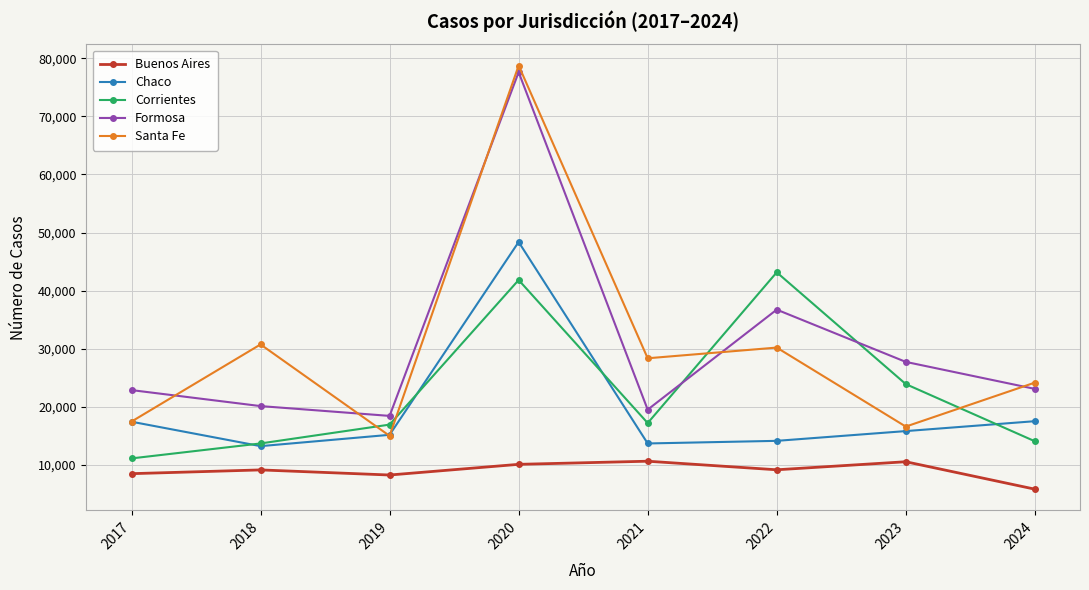

True or false: Santa Fe has a value of 30211 at 2022.

True